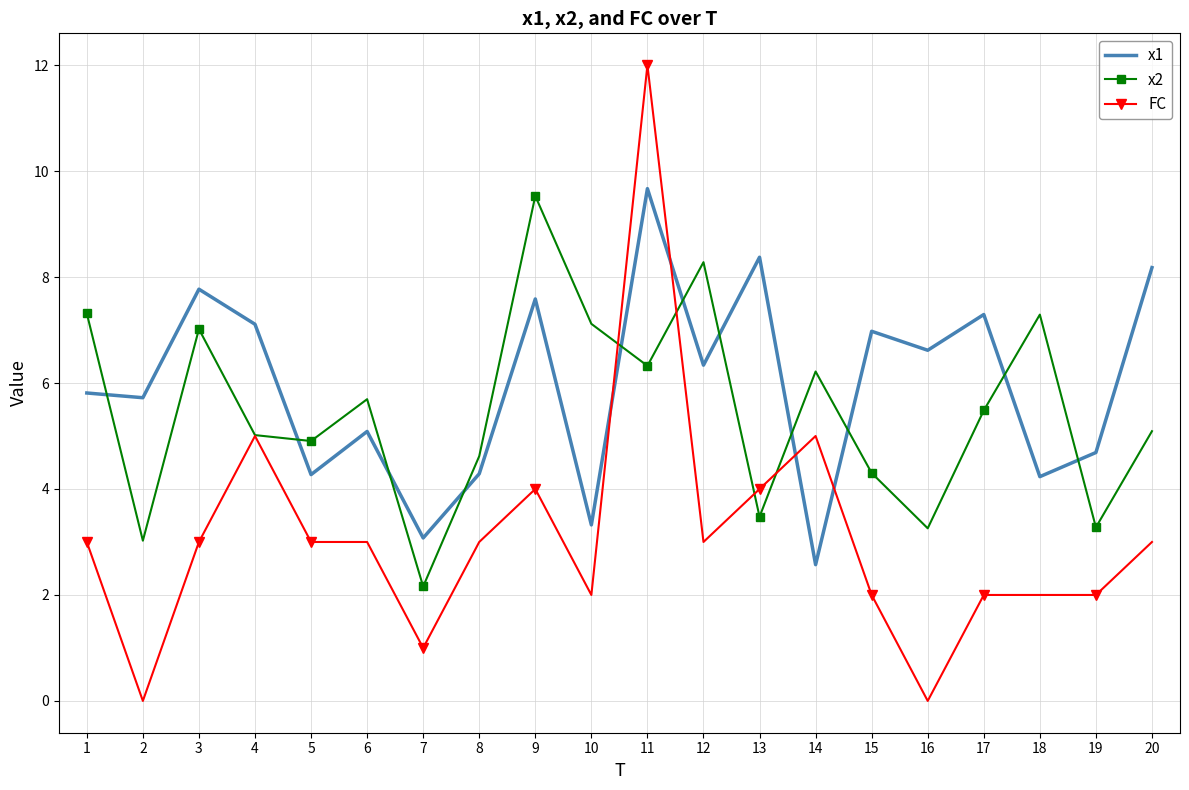

Where do x1 and FC first cross each other?

10 and 11